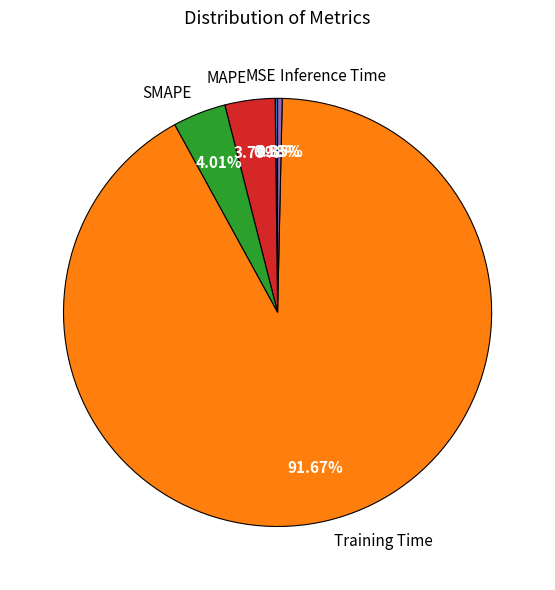

Which slice is the largest?

Training Time